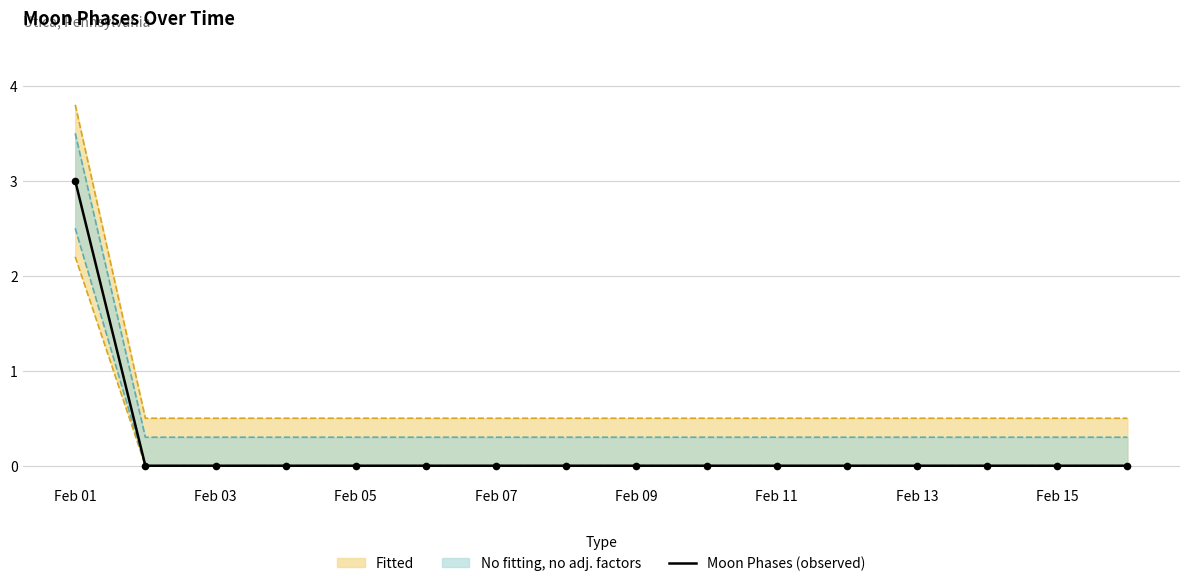

The Moon Phases (observed) series shows 2 at Feb 05. True or false?

False